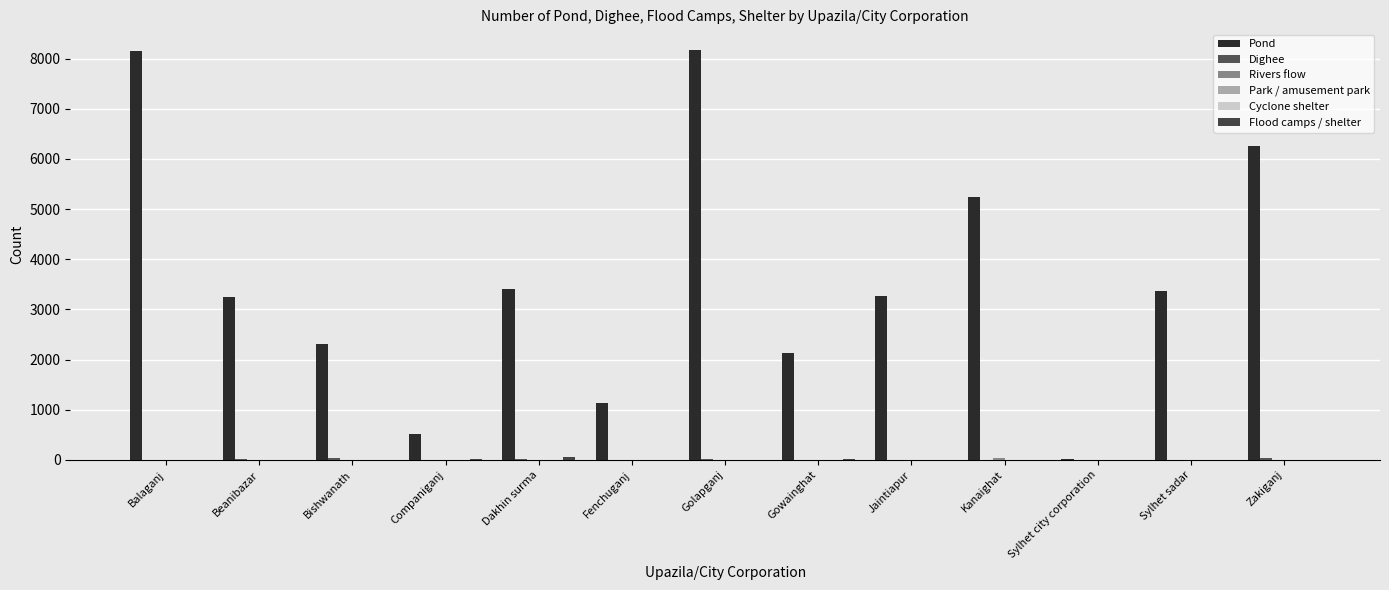

Between Fenchuganj and Zakiganj, which series saw the biggest shift?

Pond